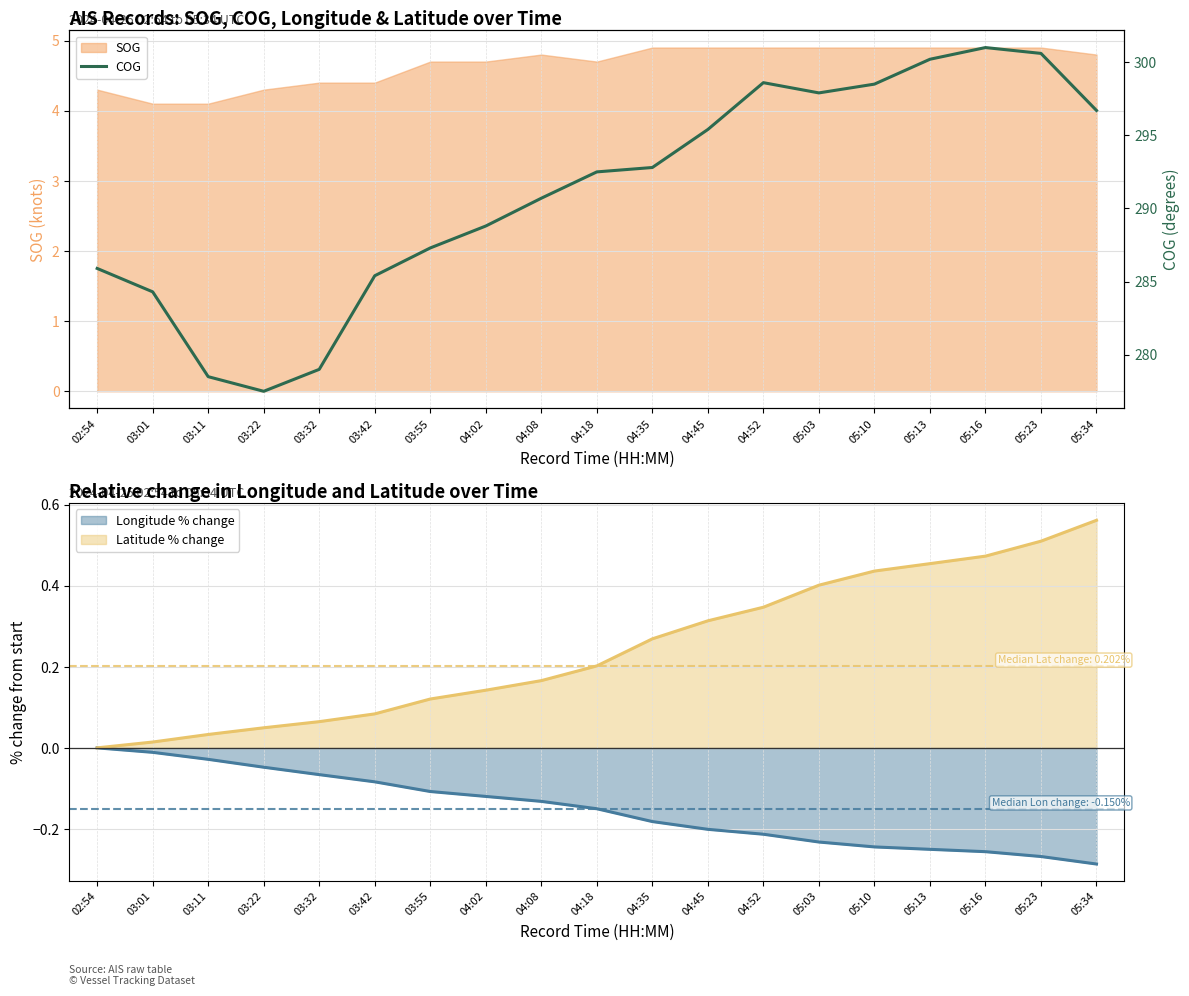

Where is the first local maximum?

04:52